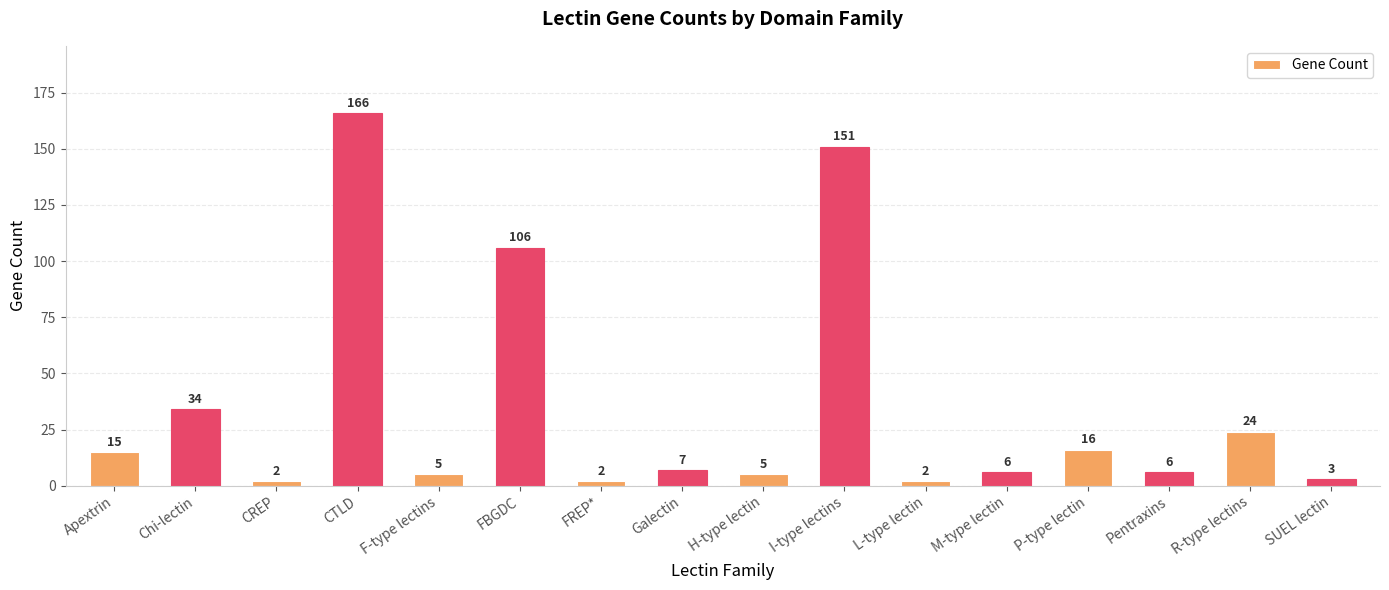

What is the minimum value shown in the chart?

2